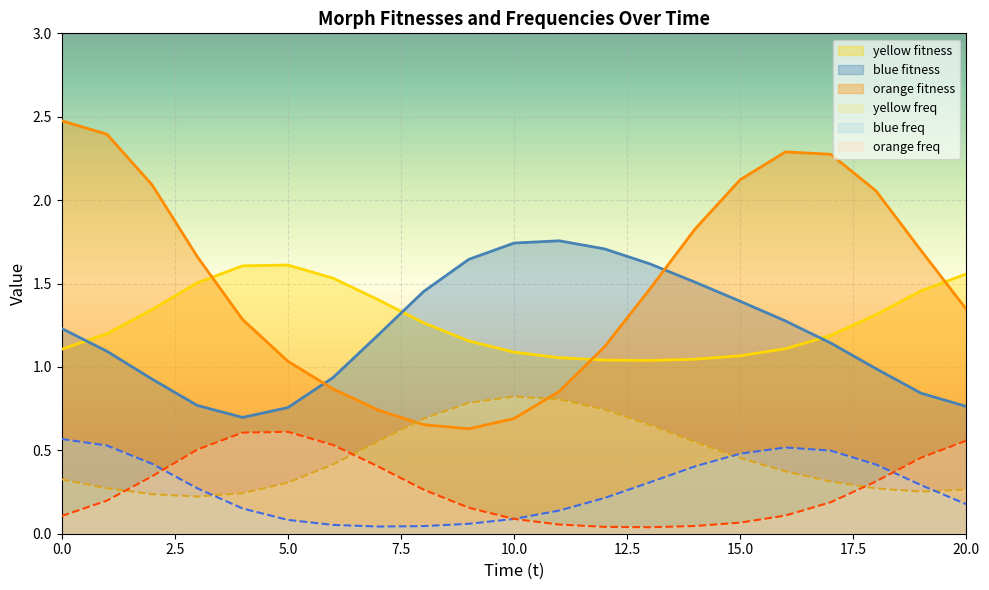

True or false: blue_freq has a value of 0.0 at 7.

True